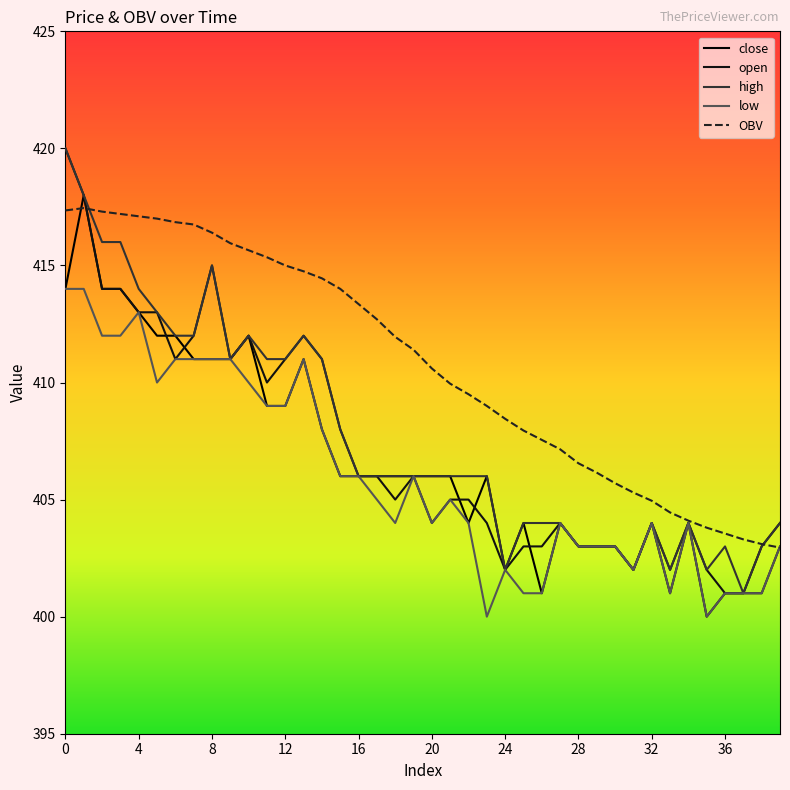

How many lines are shown in the chart?

5